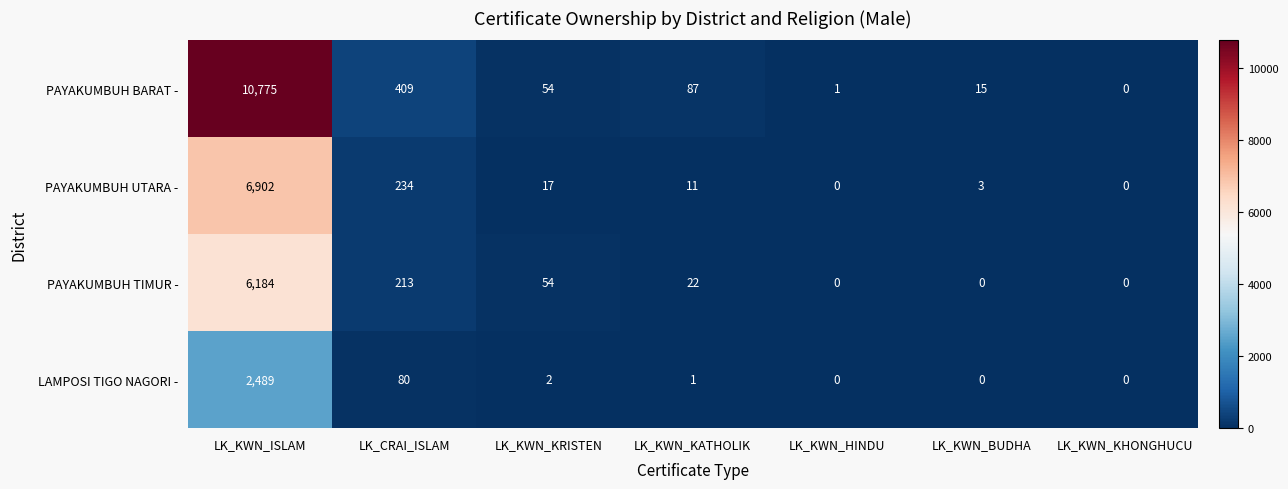

True or false: PAYAKUMBUH TIMUR - has a value of 31 at LK_KWN_KATHOLIK.

False